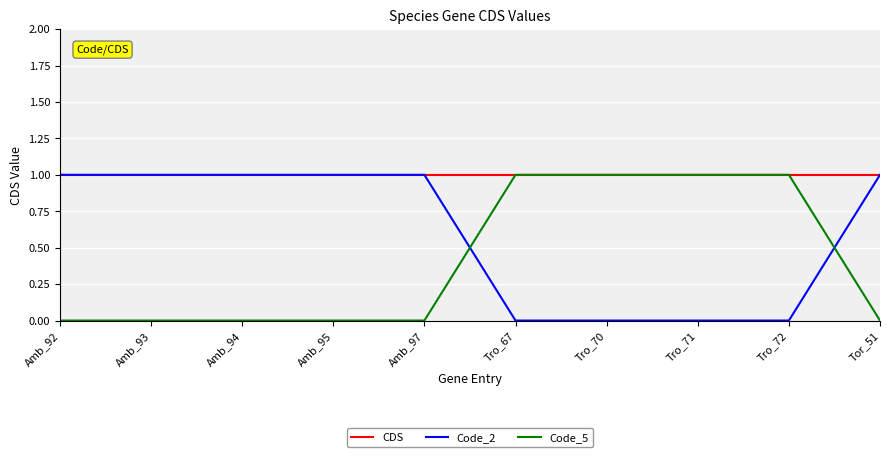

True or false: Code_5 and Code_2 cross at least once.

True